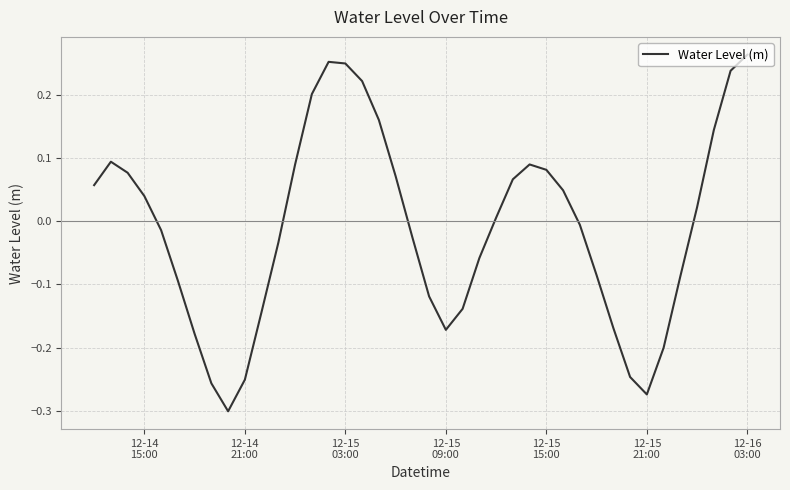

What is the maximum value shown in the chart?

0.3